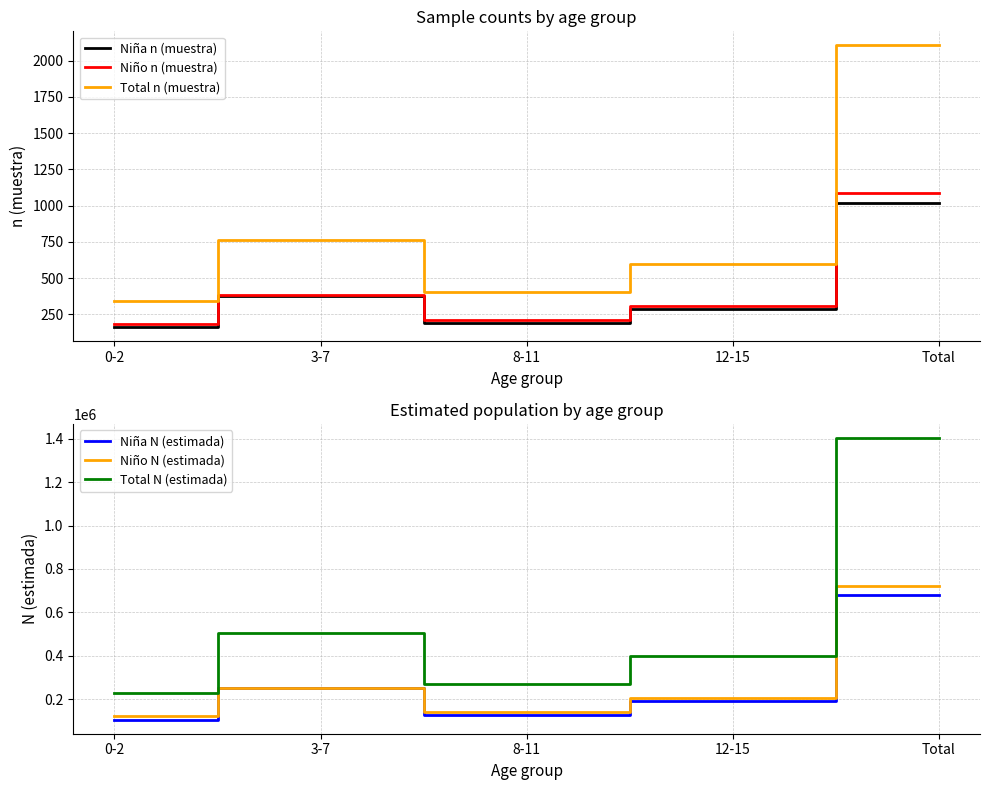

How many data points in Niña N (estimada) are above 194097?

2